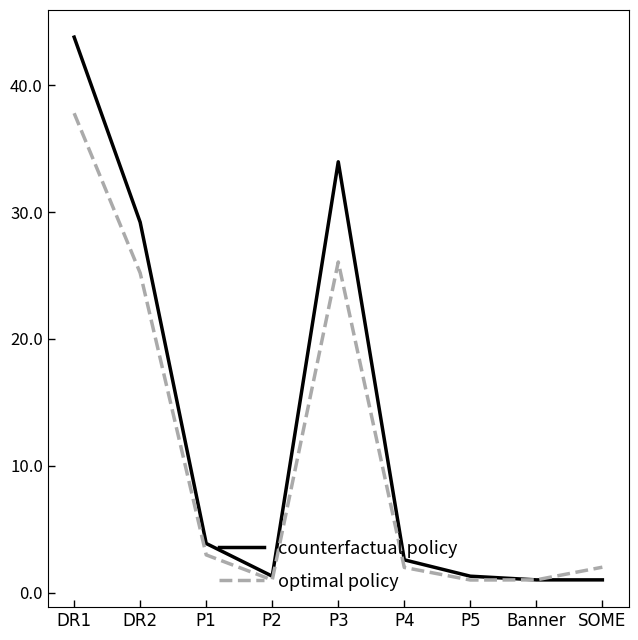

At how many categories does at least one series exceed 28?

3